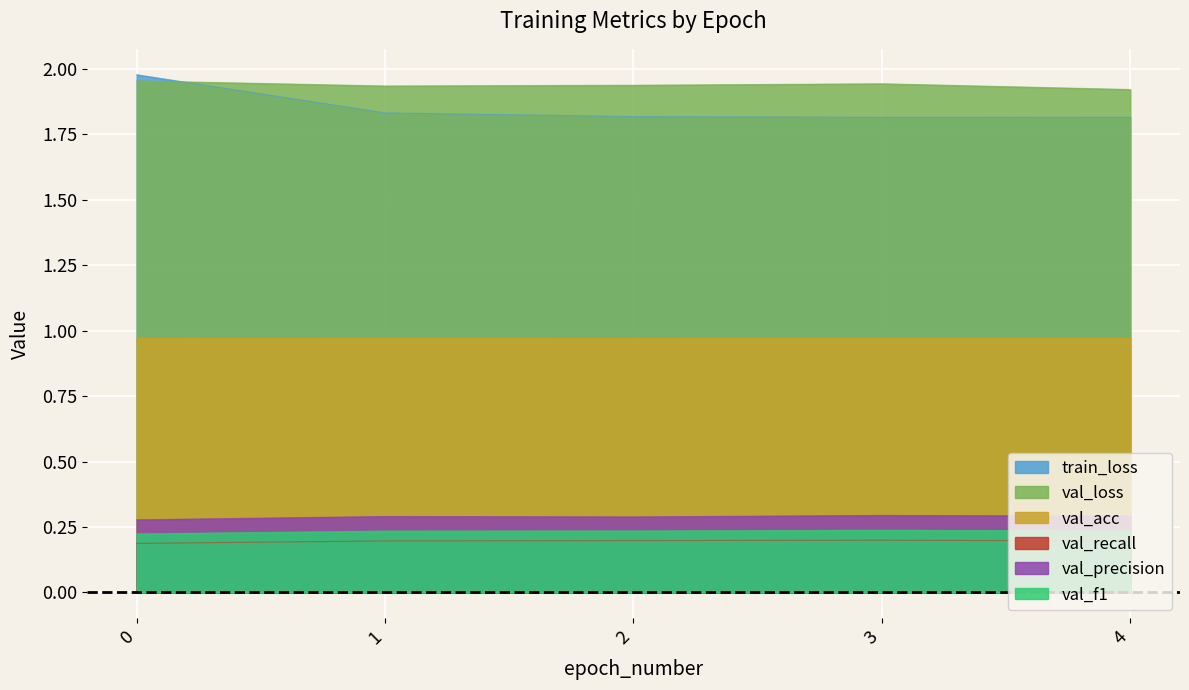

The value of val_recall at 3 is 0.2. True or false?

True